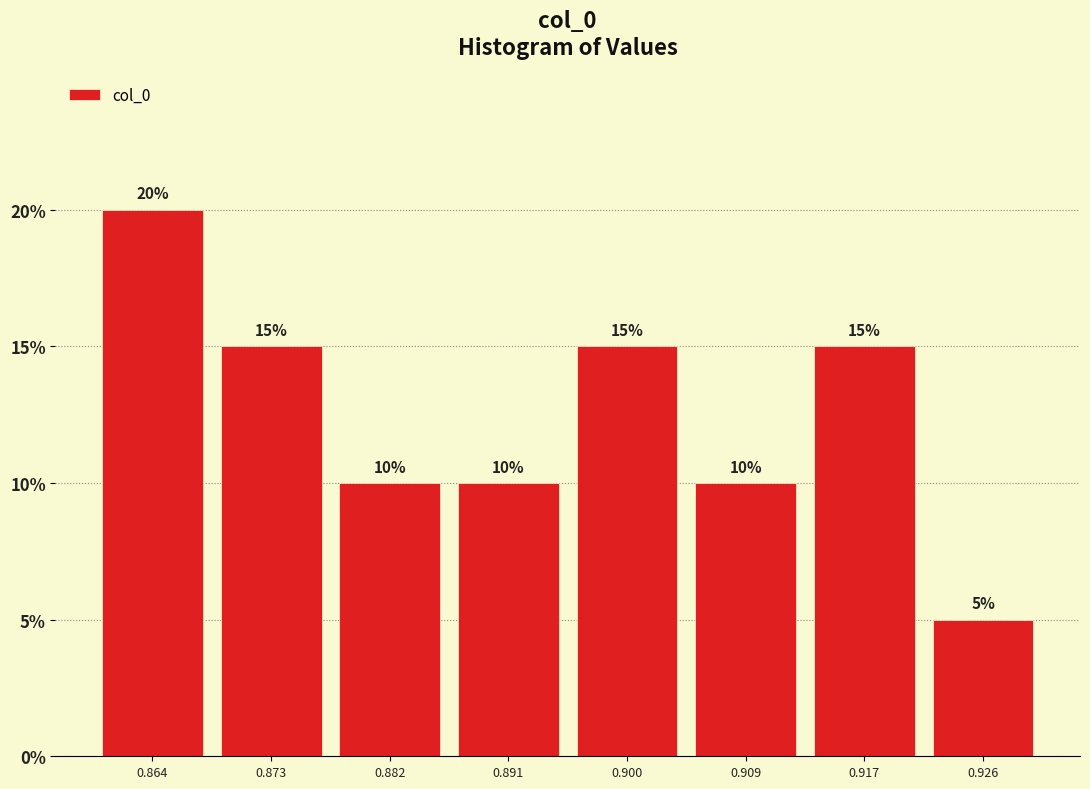

Reading left to right, transcribe this chart: for each bar, give the range it covers on the x-axis and its height. The bar edges are not printed on the chart, so give them approximately, as read against the axis.

0.860 to 0.868: 20
0.868 to 0.877: 15
0.877 to 0.886: 10
0.886 to 0.895: 10
0.895 to 0.904: 15
0.904 to 0.913: 10
0.913 to 0.922: 15
0.922 to 0.931: 5